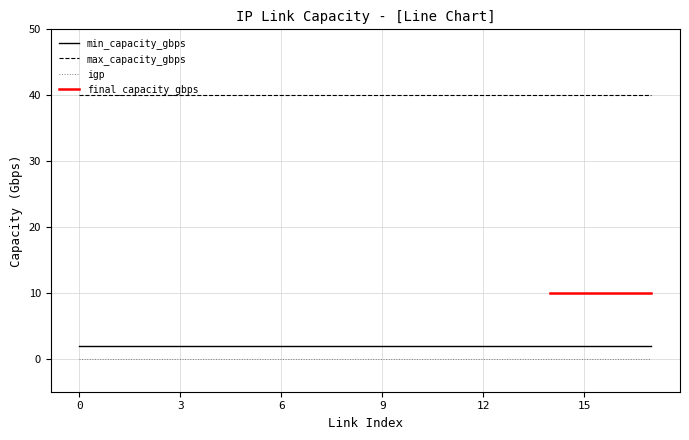

True or false: final_capacity_gbps and max_capacity_gbps intersect in this chart.

False